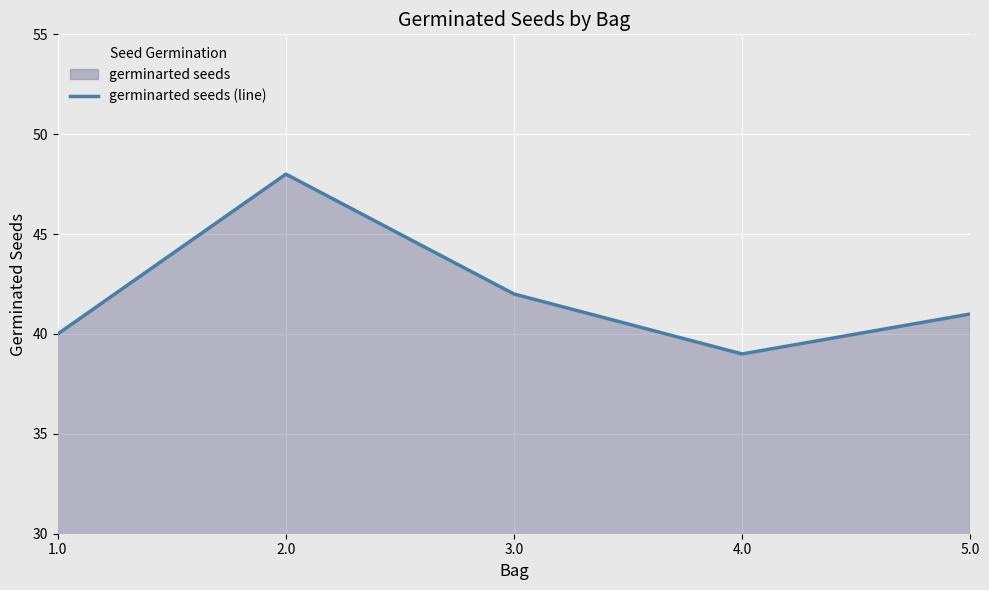

Where is the data nearest to the value 43?

3.0